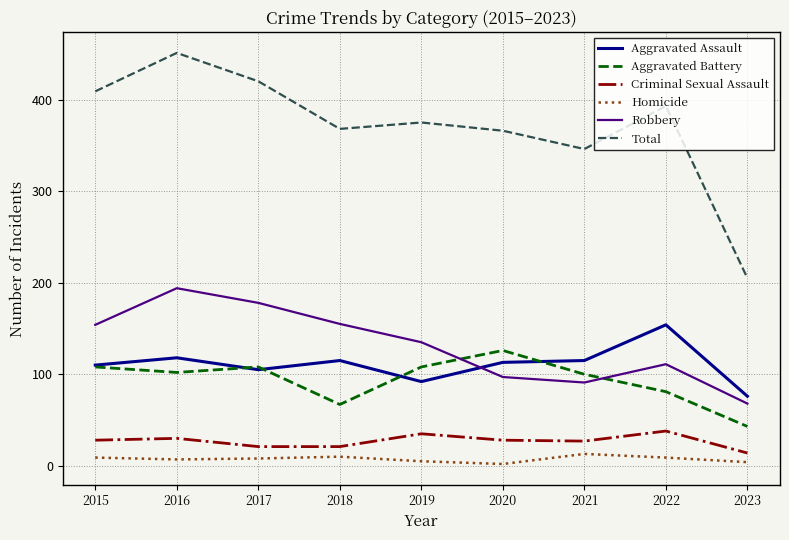

What are all the series names shown in the legend?

Aggravated Assault, Aggravated Battery, Criminal Sexual Assault, Homicide, Robbery, Total